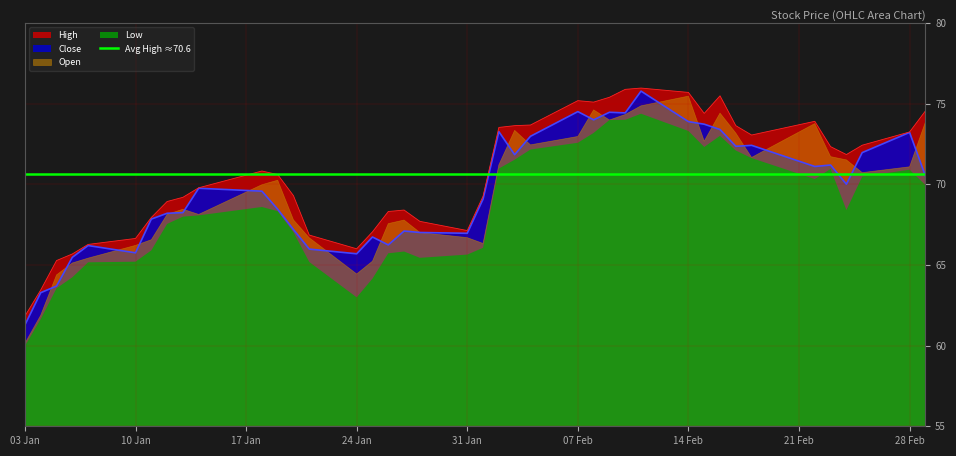

What is the label of the 5th point from the right?

2022-02-23